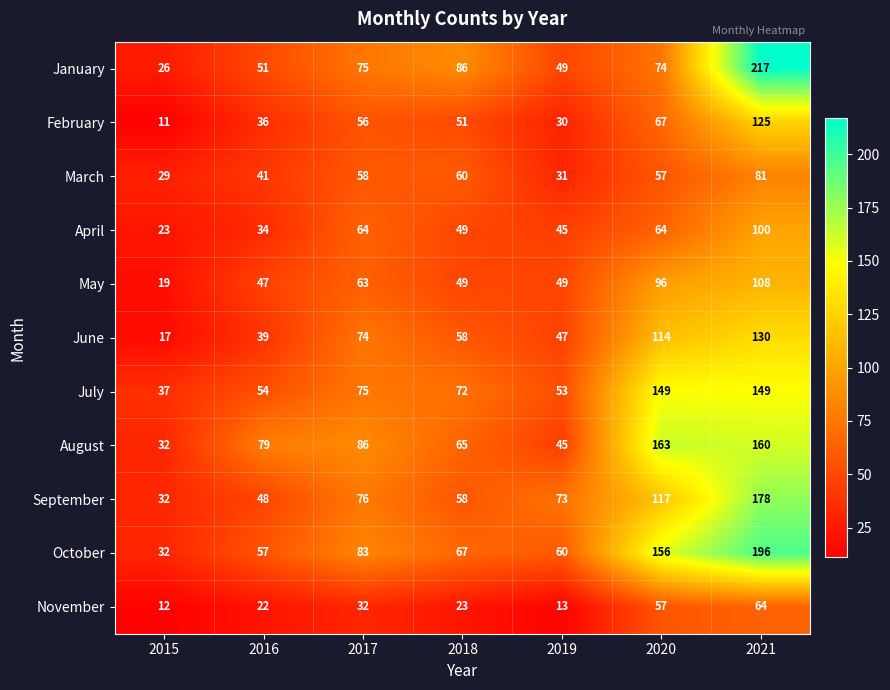

What is the minimum value shown in the chart?

11